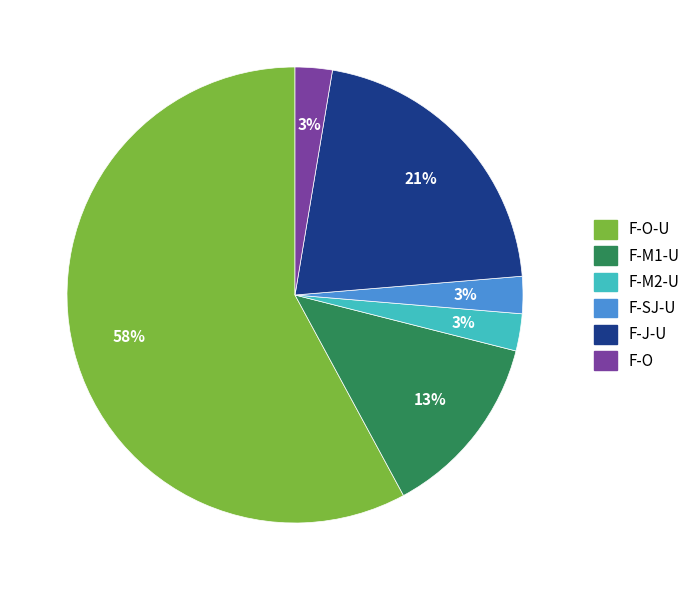

To the nearest percent, what is the average slice percentage?

17%